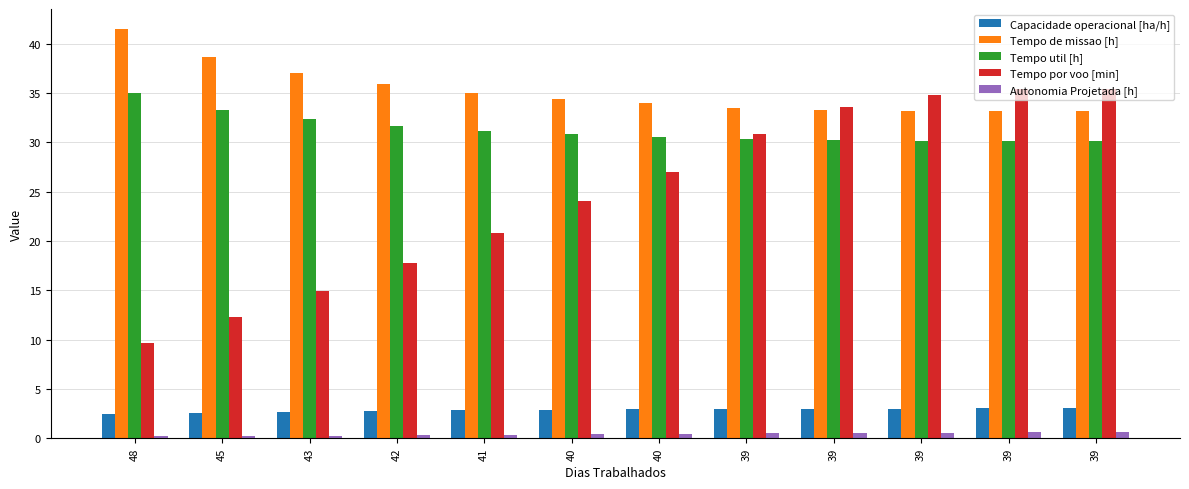

How many groups of bars are there?

12